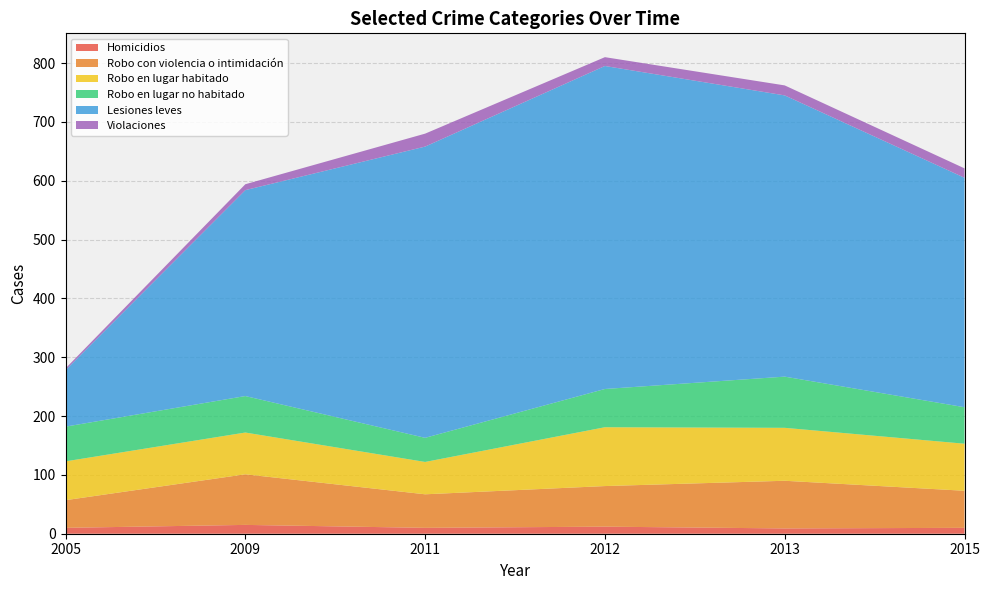

Reading right to left, transcribe all the data shown in this chart.

Homicidios: 2015=10	2013=9	2012=12	2011=10	2009=15	2005=10
Robo con violencia o intimidación: 2015=63	2013=81	2012=69	2011=57	2009=86	2005=47
Robo en lugar habitado: 2015=80	2013=90	2012=100	2011=55	2009=71	2005=66
Robo en lugar no habitado: 2015=62	2013=87	2012=65	2011=41	2009=62	2005=59
Lesiones leves: 2015=390	2013=478	2012=549	2011=495	2009=350	2005=96
Violaciones: 2015=16	2013=17	2012=15	2011=22	2009=10	2005=3